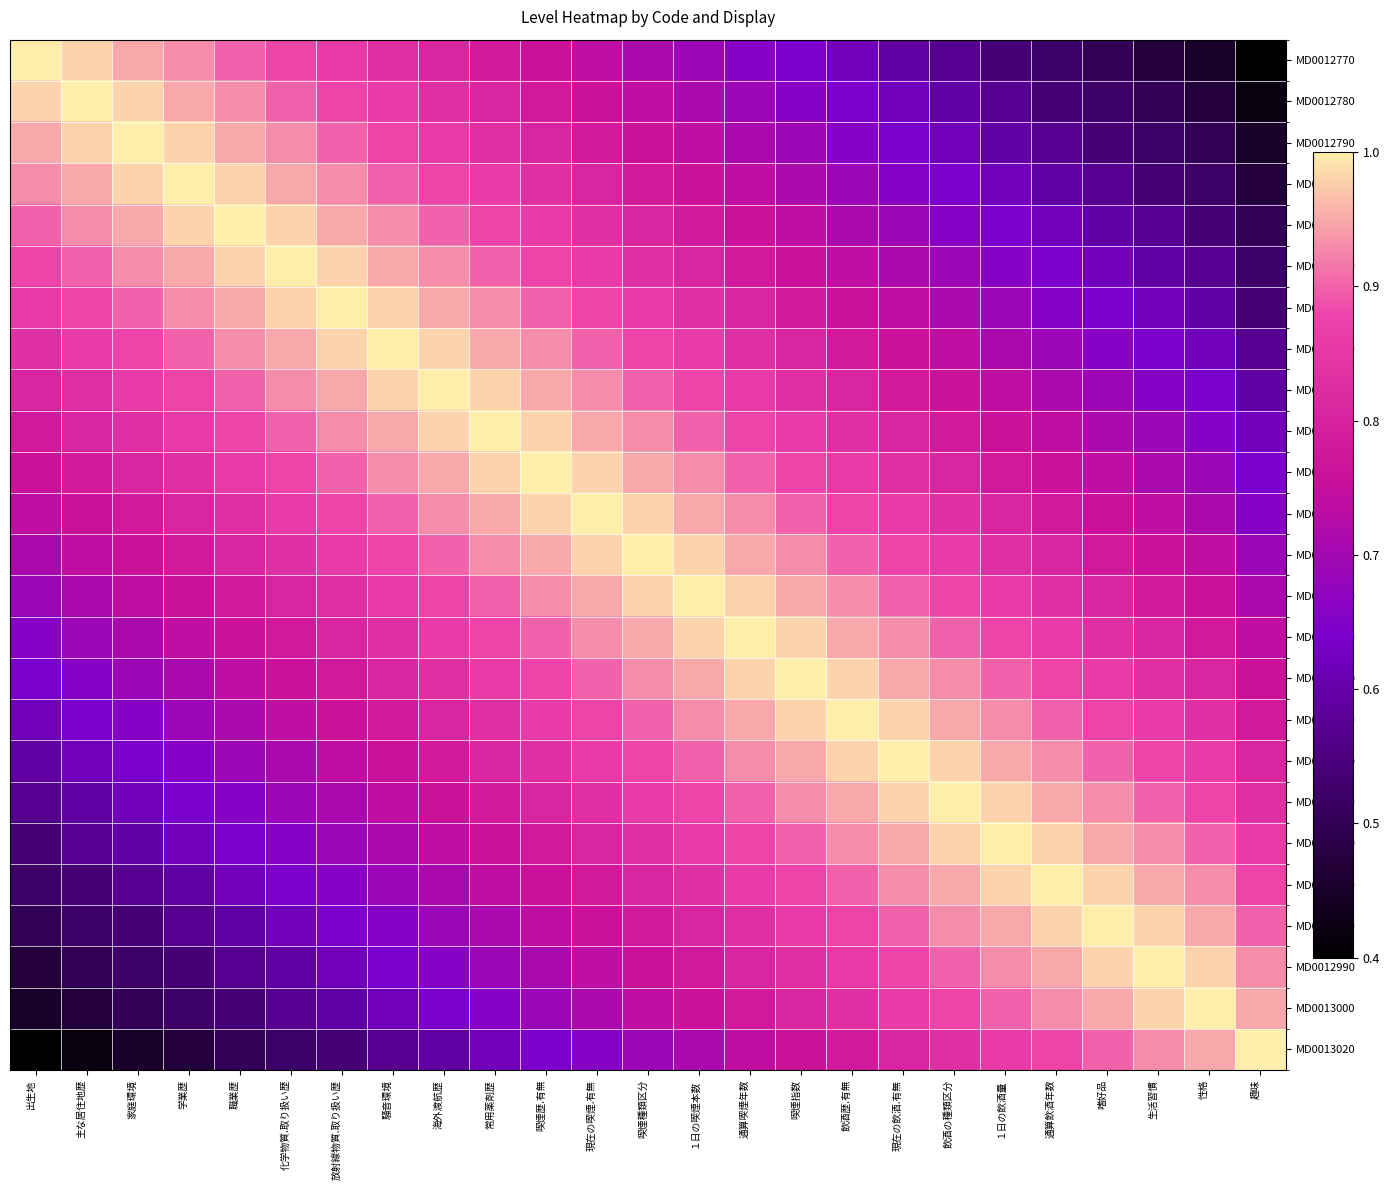

Between 通算喫煙年数 and 飲酒歴.有無, which is larger?

通算喫煙年数